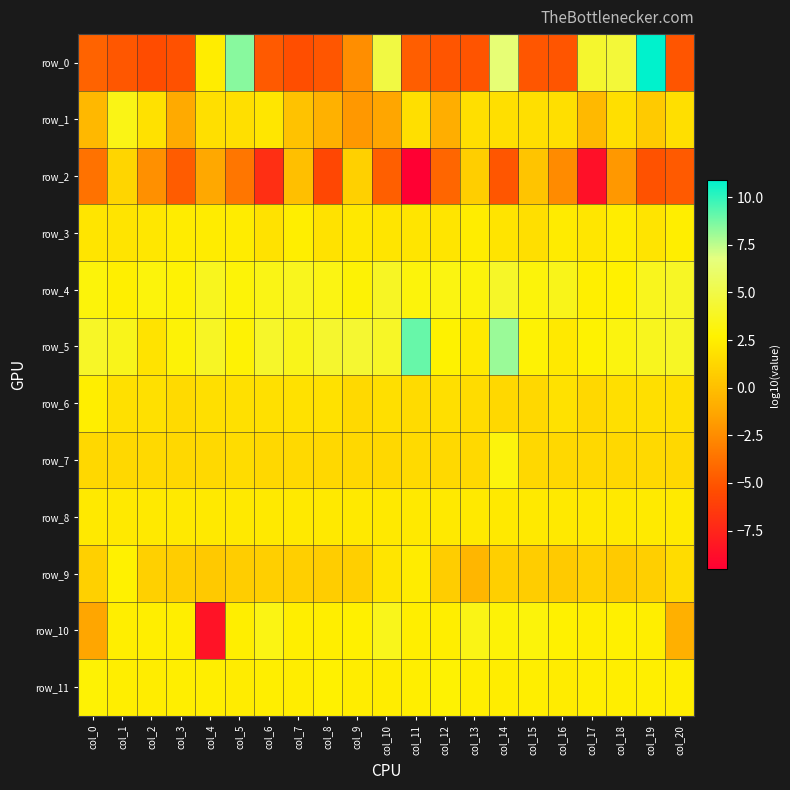

Is it true that row_8 equals 4.0 at col_9?

False